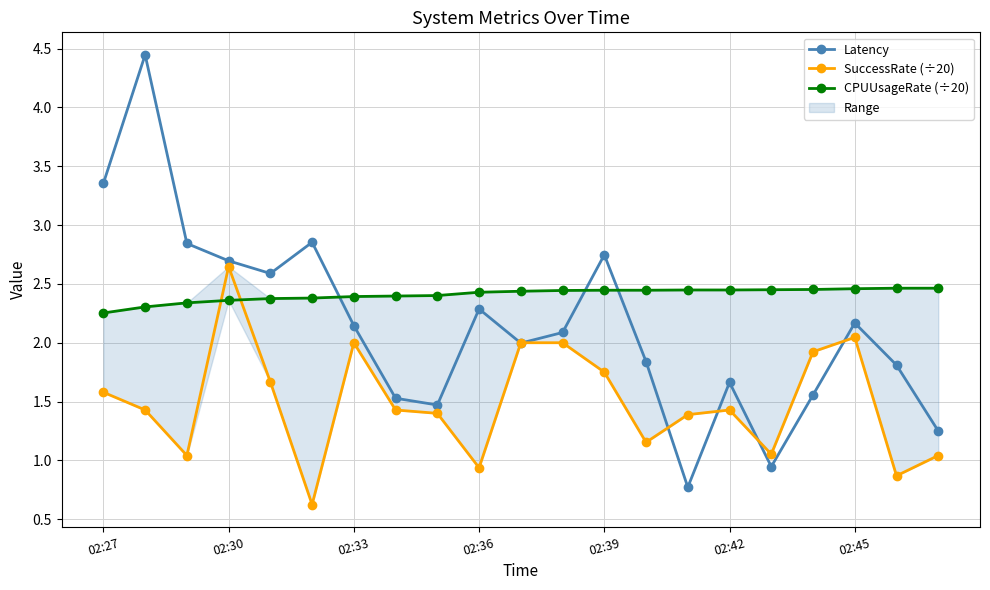

How many interior local peaks does the Latency series have?

6